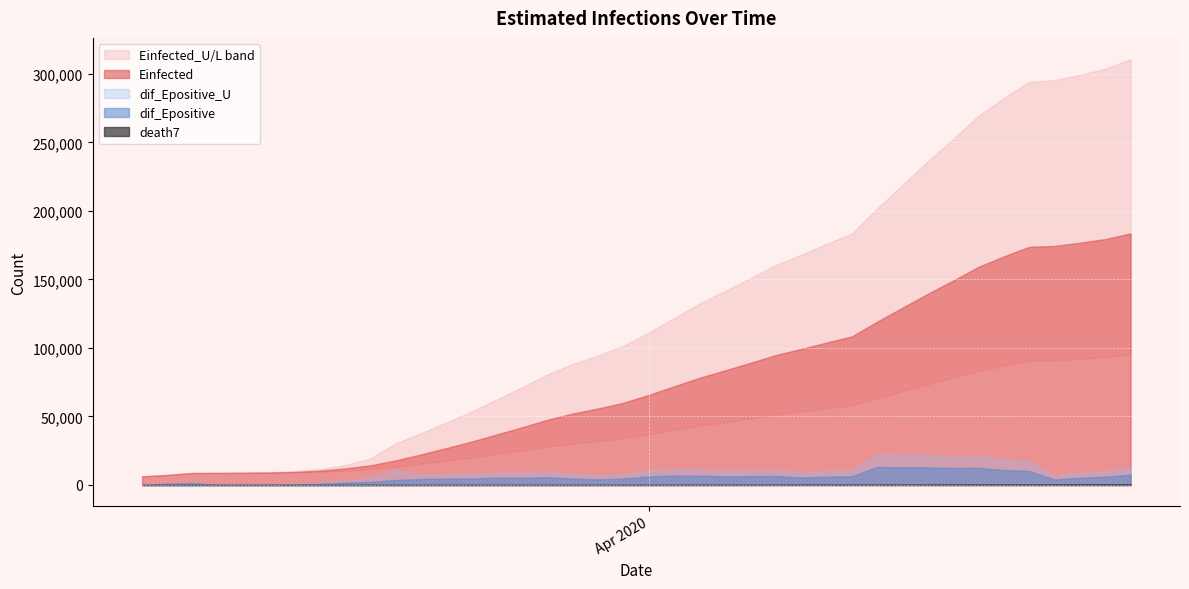

True or false: Einfected_L and death7 intersect in this chart.

False